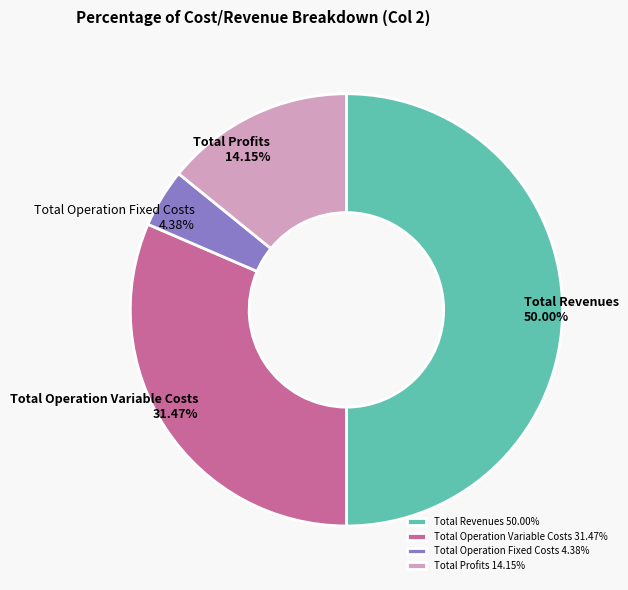

To the nearest percent, what is the average slice percentage?

25%